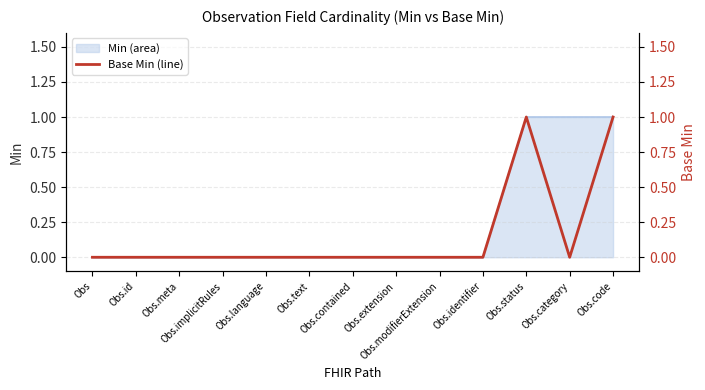

Where is the data nearest to the value 0?

Obs